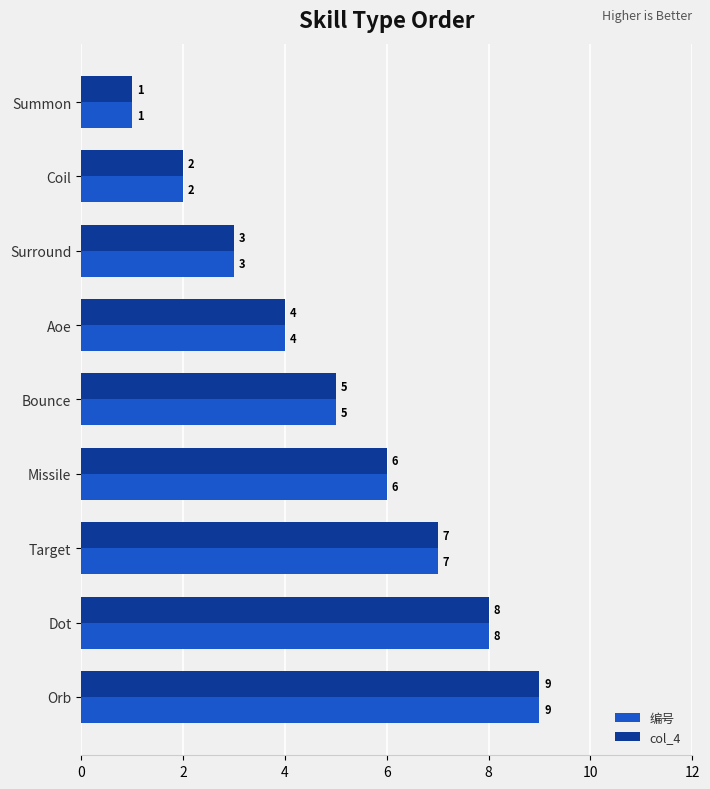

How many 编号 values are between 3 and 7?

5